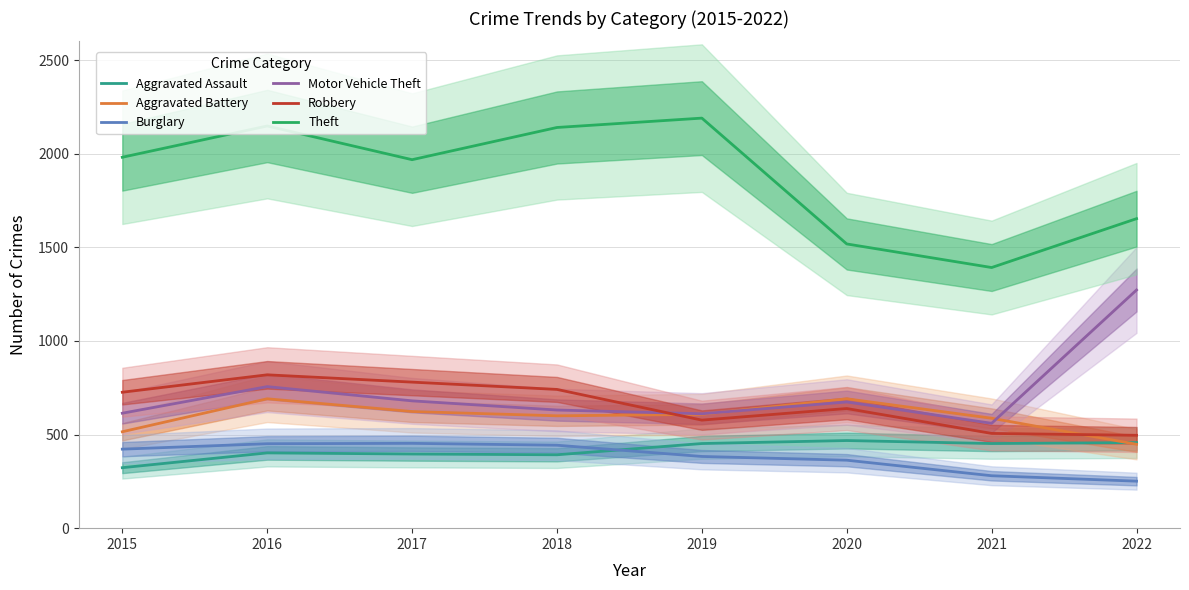

The value of Robbery at 2022 is 748. True or false?

False